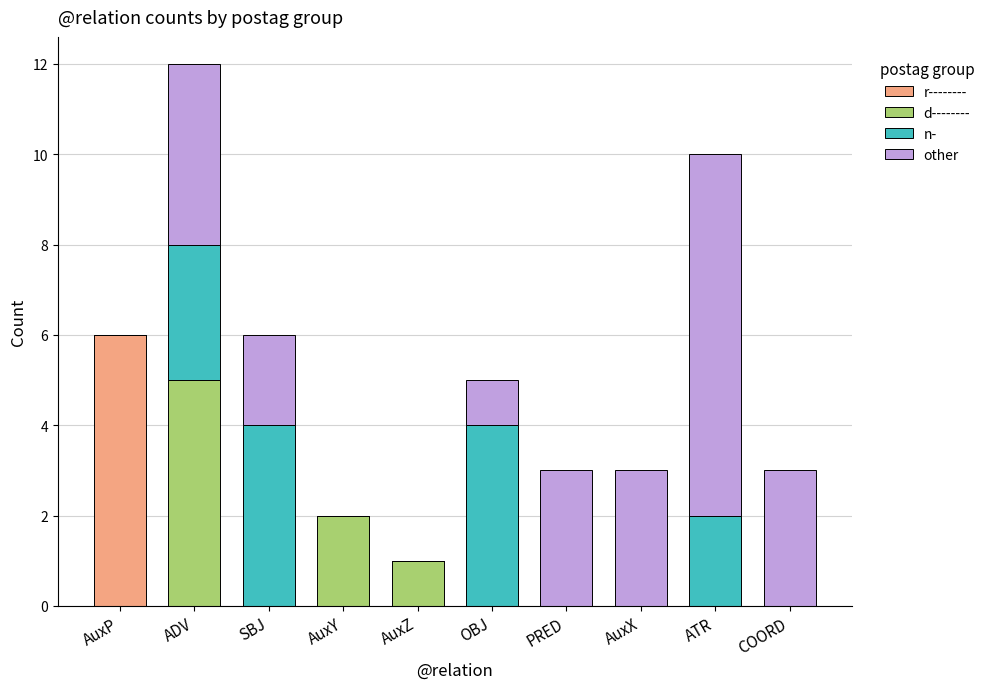

The r-------- series shows 0 at COORD. True or false?

True